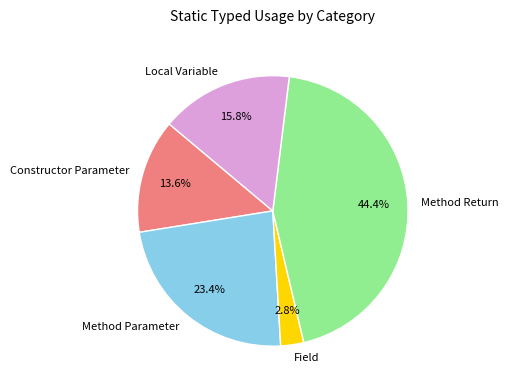

How many segments does this pie chart have?

5